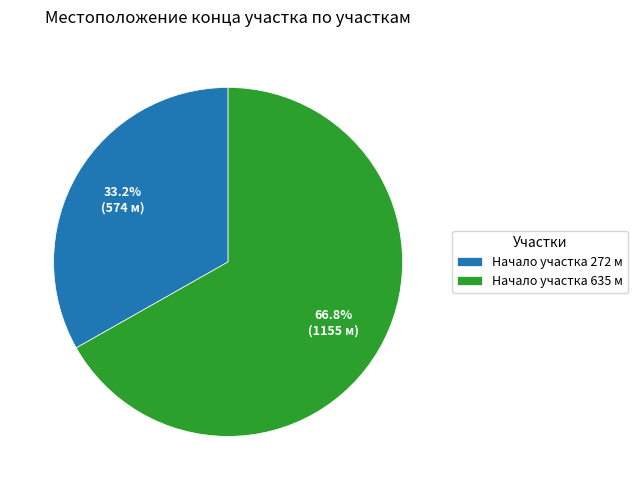

Rank the categories by value from highest to lowest.

Начало участка 635 м, Начало участка 272 м